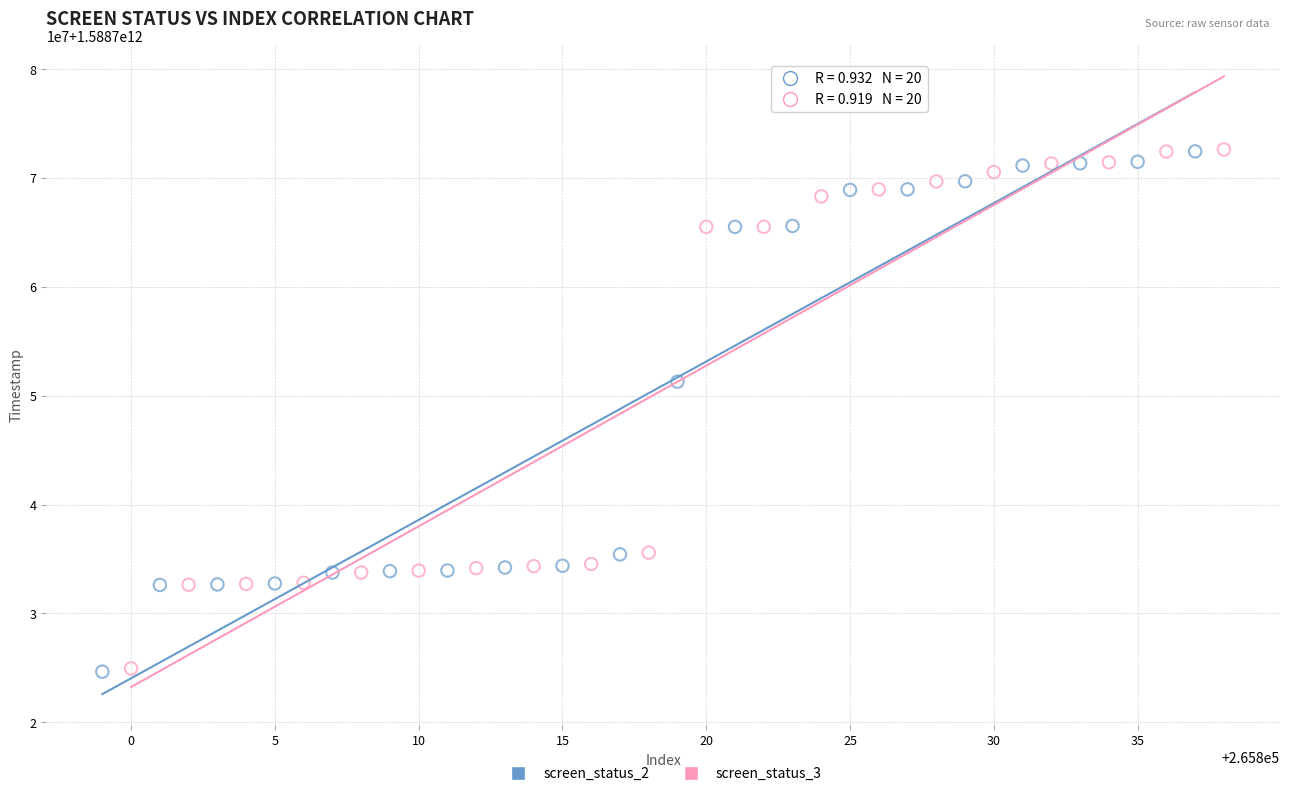

What are all the series names shown in the legend?

screen_status_2, screen_status_3